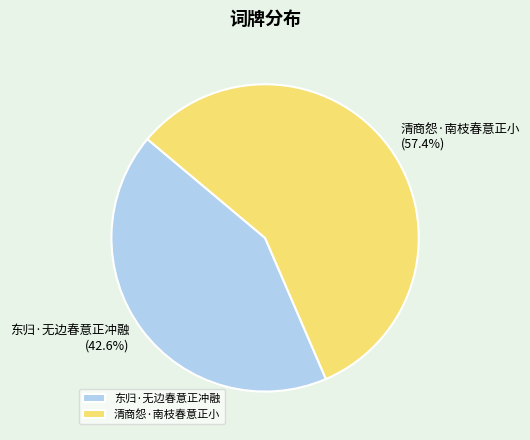

The 东归·无边春意正冲融 slice represents 43% of the pie. True or false?

True